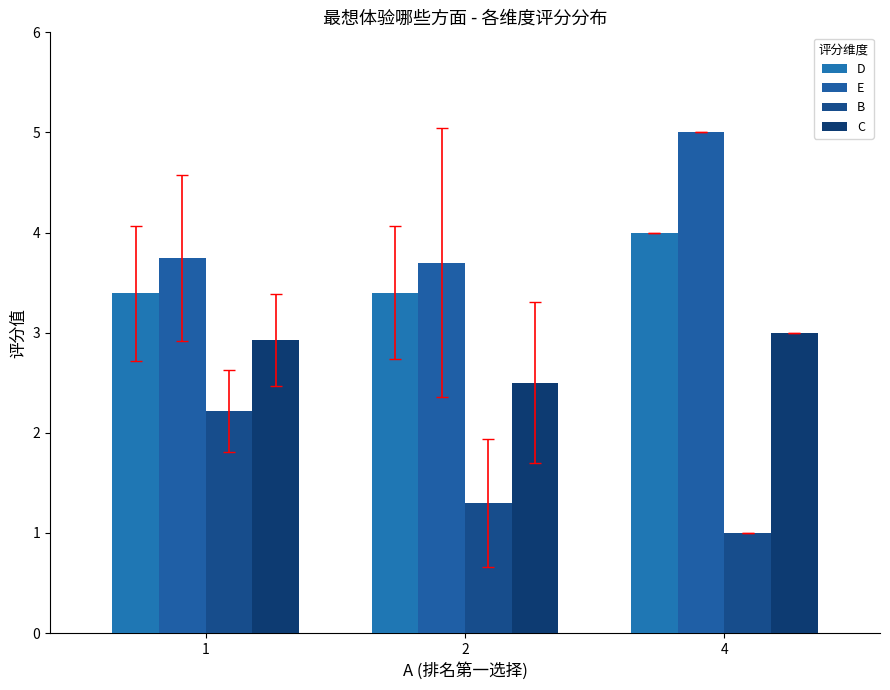

Reading left to right, what are all the values shown in this chart?

D: 3.4	3.4	4.0
E: 3.8	3.7	5.0
B: 2.2	1.3	1.0
C: 2.9	2.5	3.0